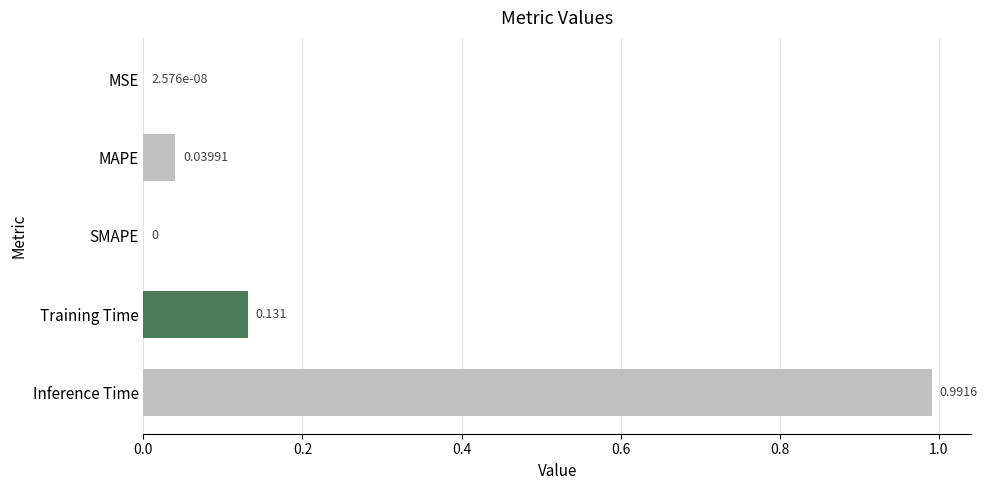

Between MSE and Training Time, which is larger?

Training Time